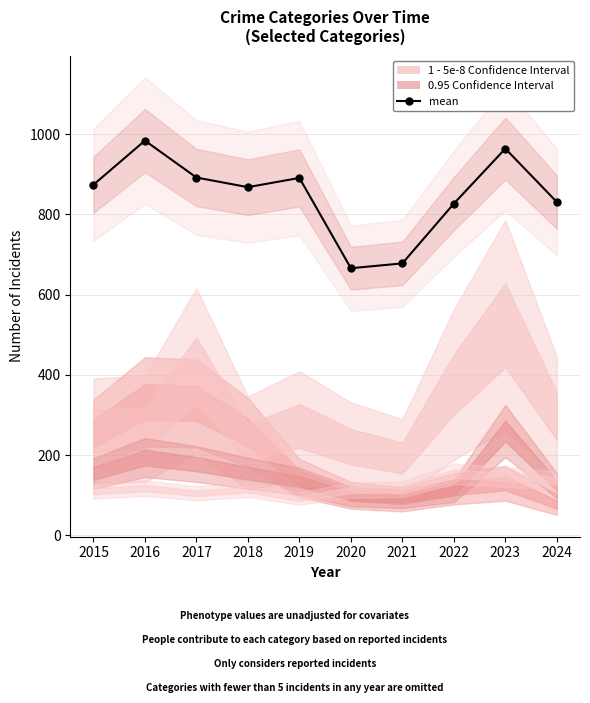

List the labels in order of value, largest first.

2016, 2023, 2017, 2019, 2015, 2018, 2024, 2022, 2021, 2020